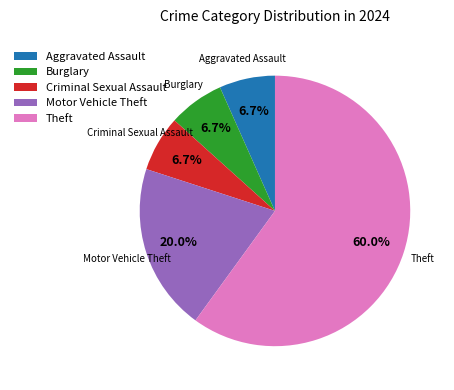

Is there any slice that represents more than half of the pie?

Yes